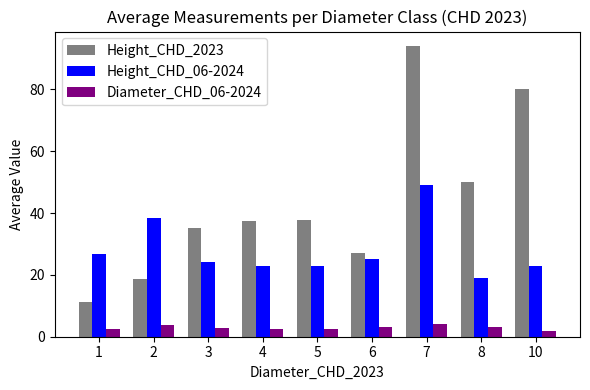

Rank the series by their maximum value, from highest to lowest.

Height_CHD_2023, Height_CHD_06-2024, Diameter_CHD_06-2024